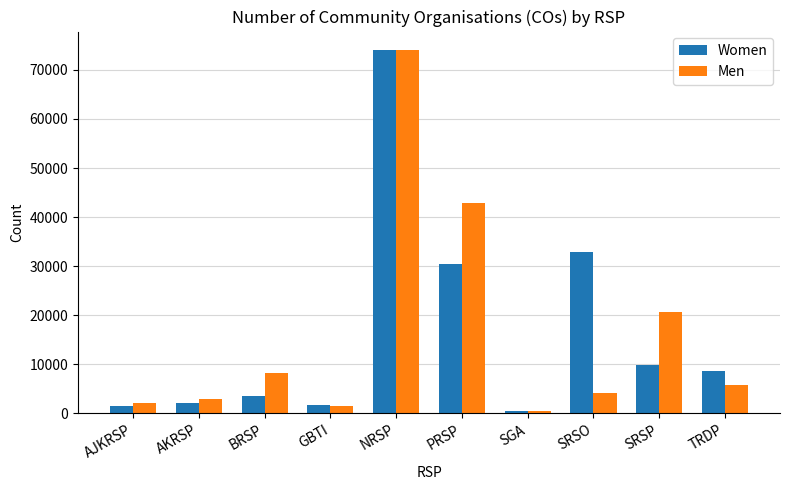

Between AKRSP and NRSP, which series saw the biggest shift?

Women